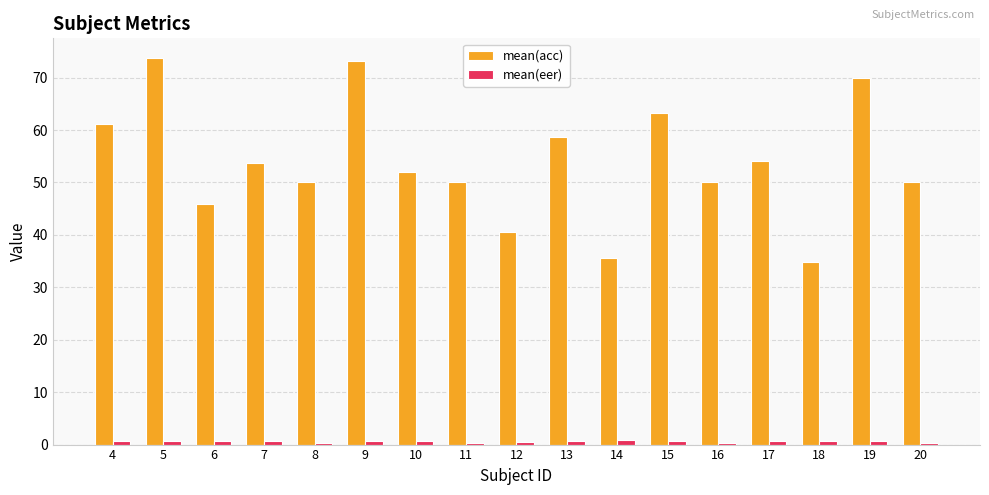

Which series has the largest range (max minus min)?

mean(acc)